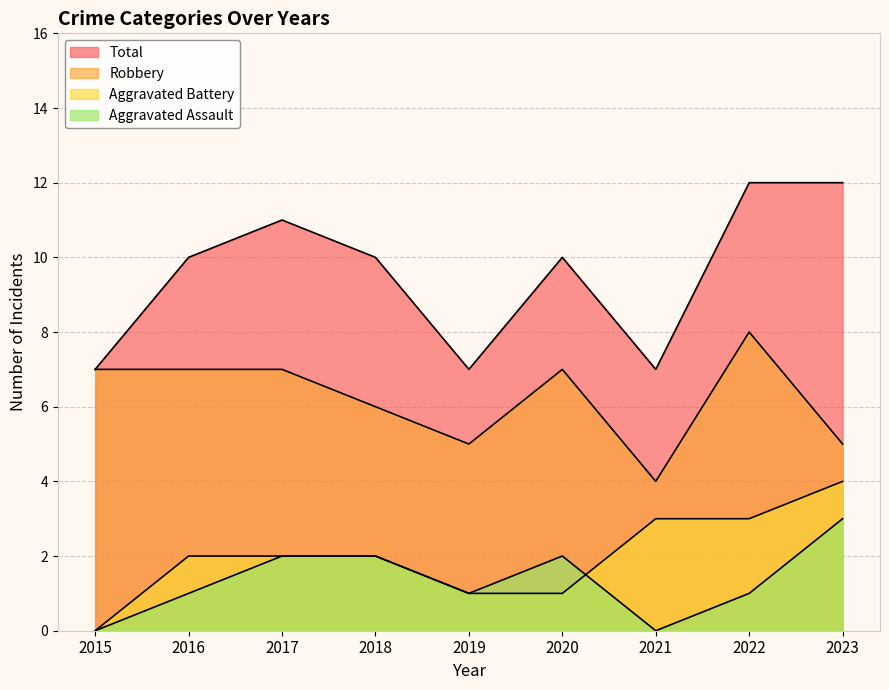

At 2019, list the series in order from largest to smallest.

Total, Robbery, Aggravated Assault, Aggravated Battery